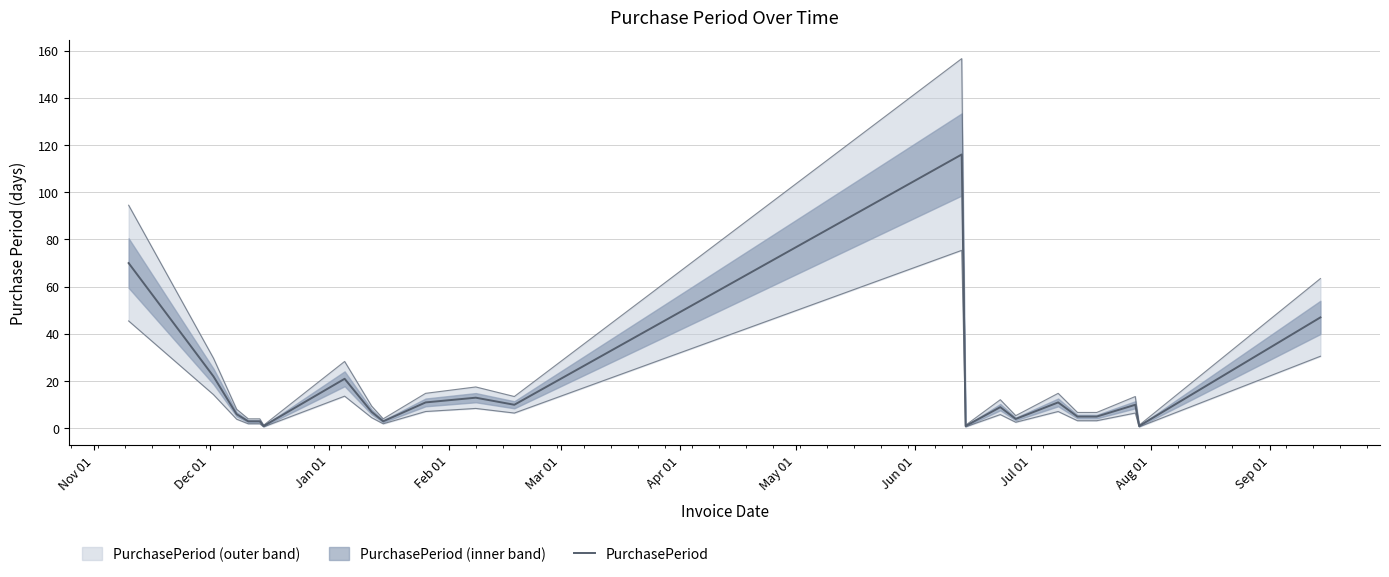

Where does the data first go above 9?

Nov 01